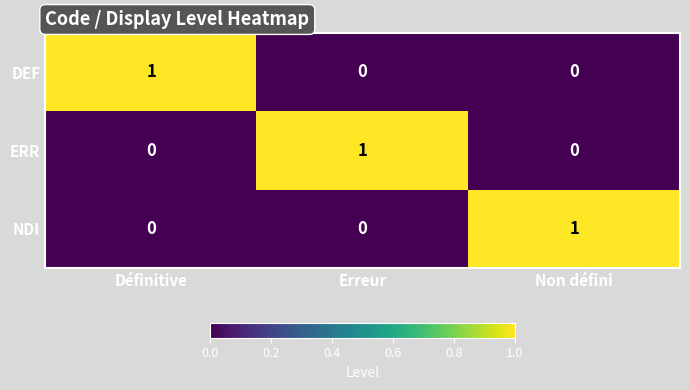

At how many categories does at least one series exceed 0?

3